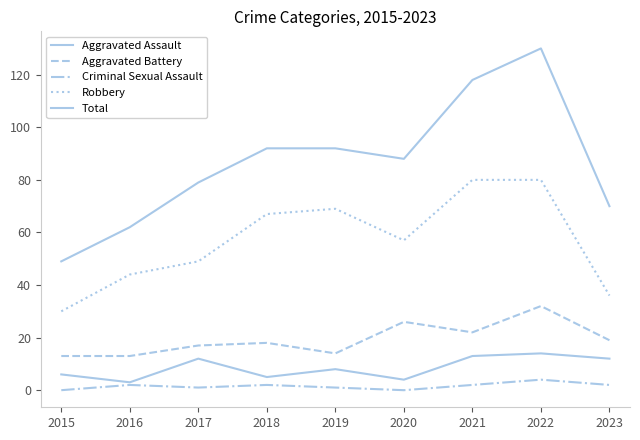

List the labels in order of Total value, largest first.

2022, 2021, 2018, 2019, 2020, 2017, 2023, 2016, 2015